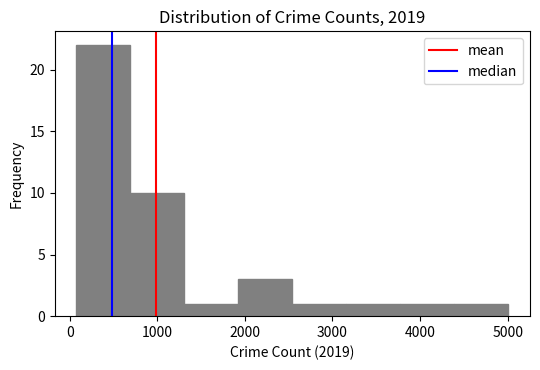

Reading left to right, list every bar in this chart as the range it spans on the x-axis followed by its height. Neither the bar edges nor the heights are printed on the chart, so give them approximately, as read against the axes.

100 to 700: 22
700 to 1300: 10
1300 to 1900: 1
1900 to 2500: 3
2500 to 3200: 1
3200 to 3800: 1
3800 to 4400: 1
4400 to 5000: 1